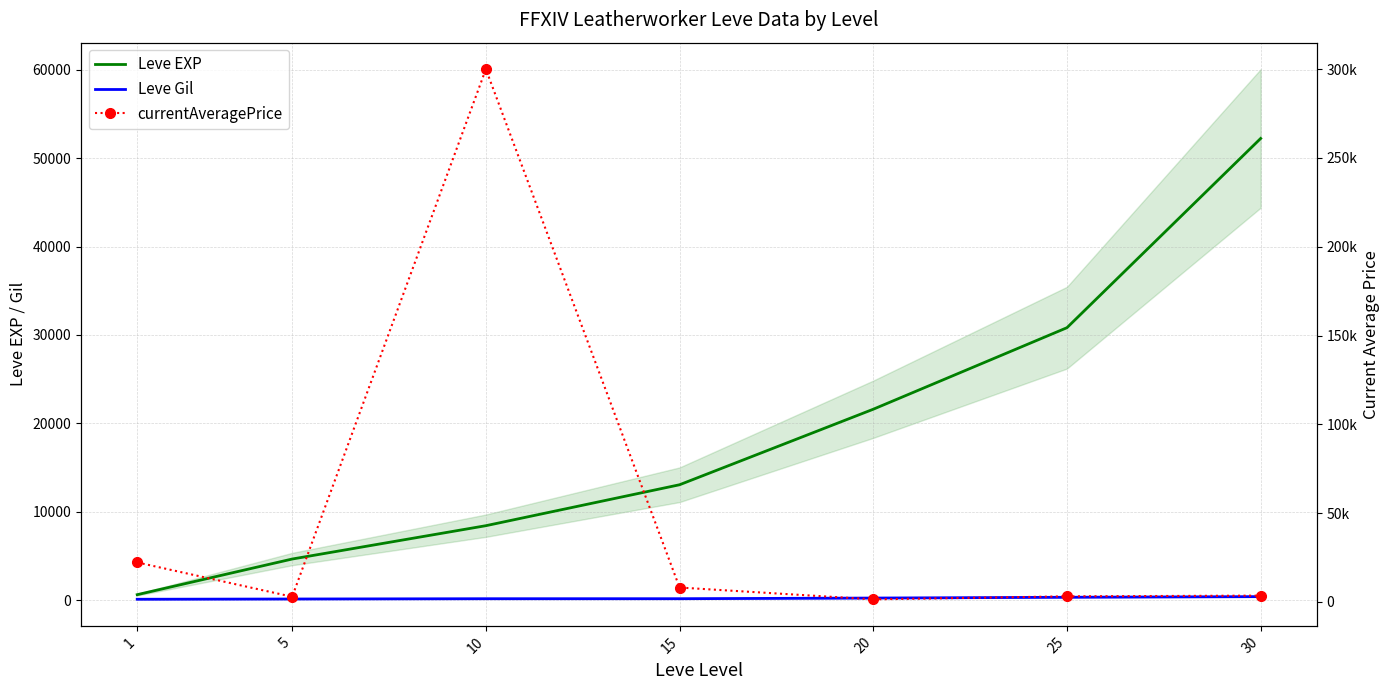

How many values in the Leve EXP series are below 13060?

3